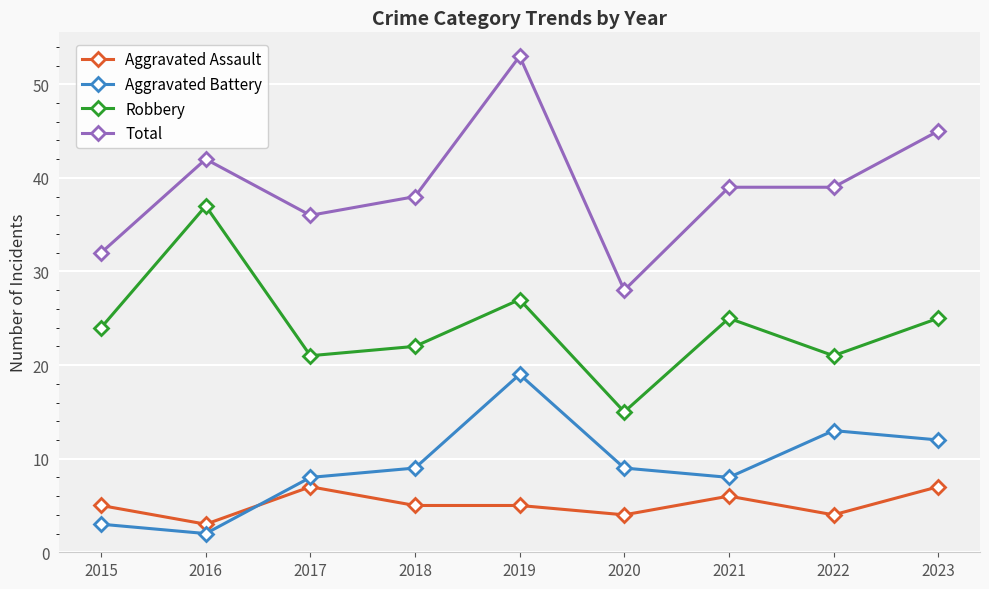

The value of Total at 2022 is 16. True or false?

False